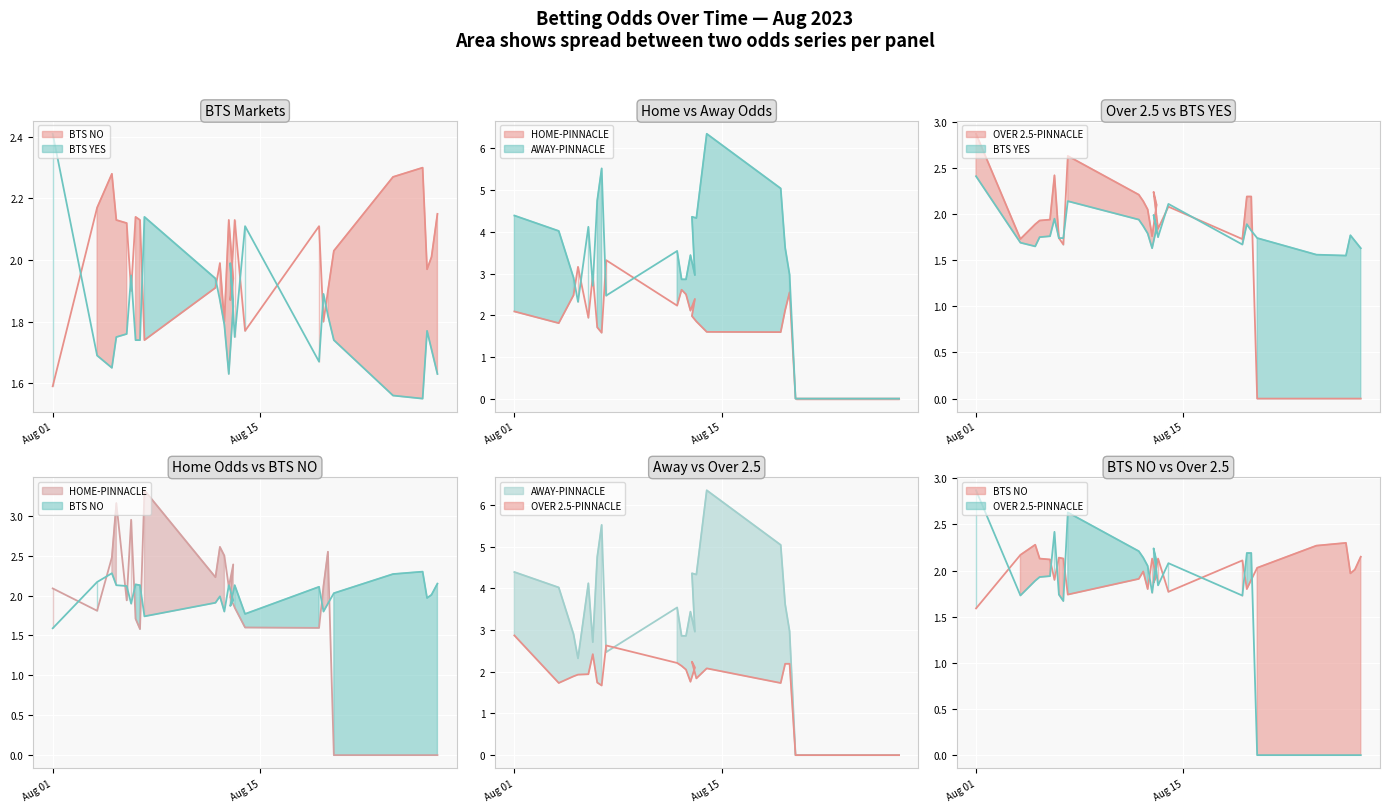

How many times do BTS NO and AWAY-PINNACLE cross each other?

1